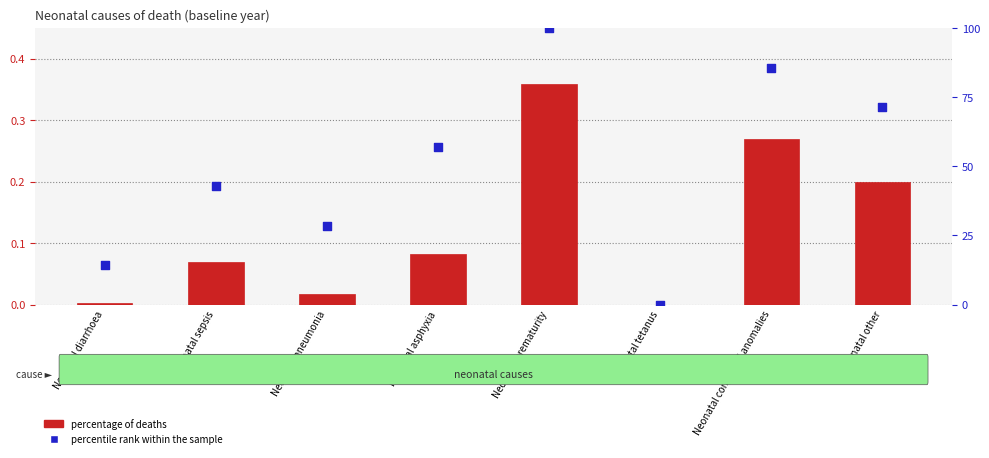

Which series has the widest spread of Y values?

percentile rank within the sample